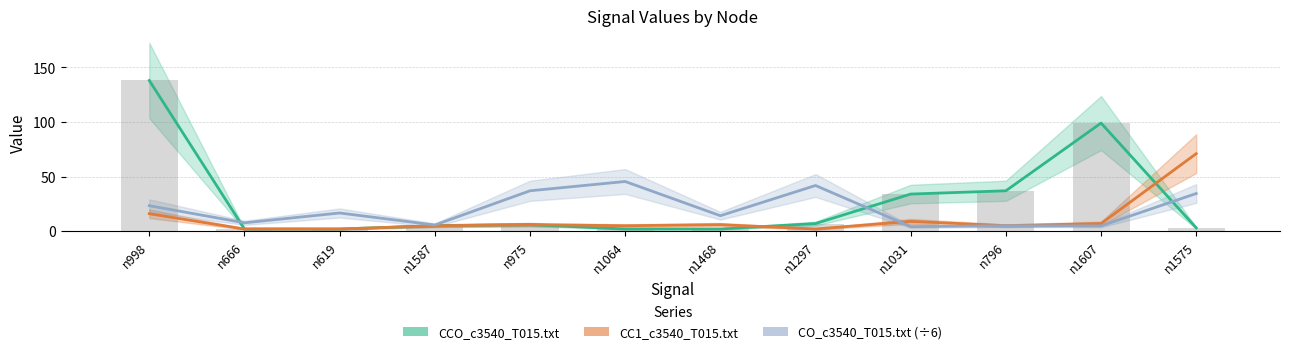

Reading left to right, what are all the values shown in this chart?

CCO_c3540_T015.txt: n998=138.0	n666=2.0	n619=2.0	n1587=5.0	n975=6.0	n1064=2.0	n1468=2.0	n1297=7.0	n1031=34.0	n796=37.0	n1607=99.0	n1575=3.0
CC1_c3540_T015.txt: n998=16.0	n666=2.0	n619=2.0	n1587=5.0	n975=6.0	n1064=5.0	n1468=6.0	n1297=2.0	n1031=9.0	n796=5.0	n1607=7.0	n1575=71.0
CO_c3540_T015.txt (÷6): n998=23.3	n666=7.7	n619=16.7	n1587=5.7	n975=37.0	n1064=45.5	n1468=14.2	n1297=41.8	n1031=4.2	n796=5.0	n1607=4.8	n1575=34.5